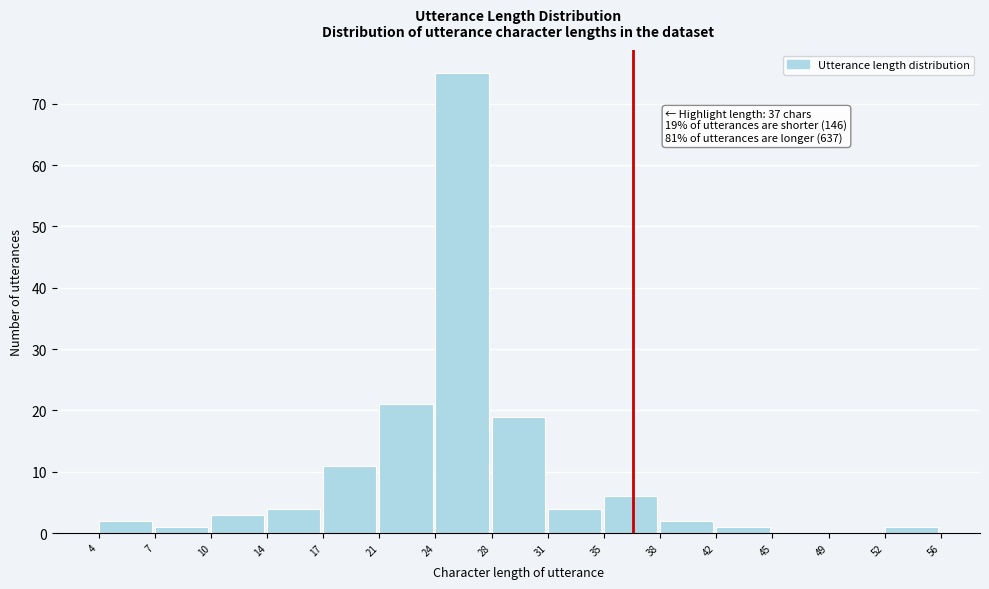

Reading right to left, what are all the values shown in this chart?

52=1	49=0	45=0	42=1	38=2	35=6	31=4	28=19	24=75	21=21	17=11	14=4	10=3	7=1	4=2